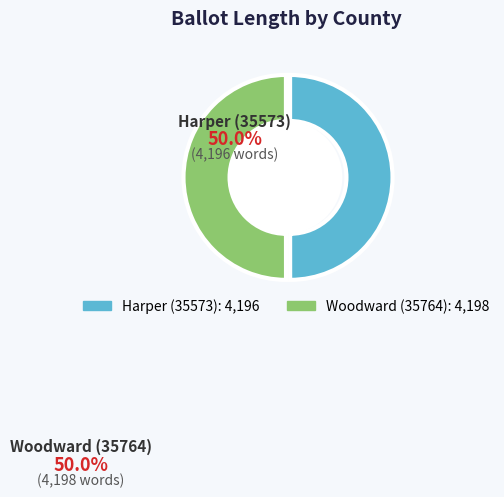

Approximately how many times larger is the value at Harper (35573) compared to Woodward (35764)?

1.0